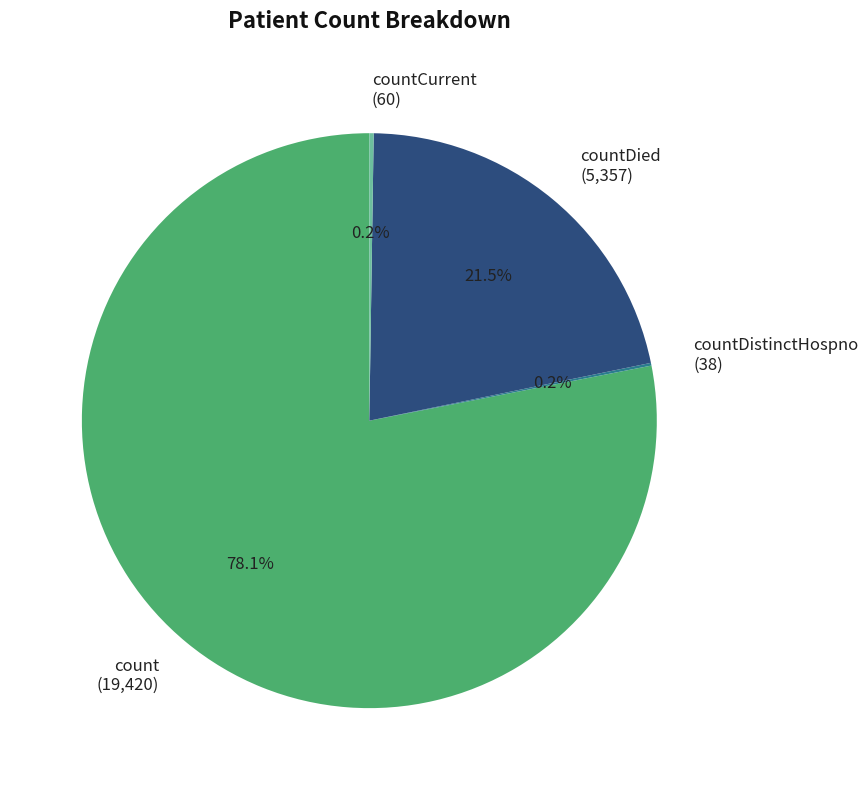

What is the total percentage of countDied (5,357) and count (19,420)?

99.6%